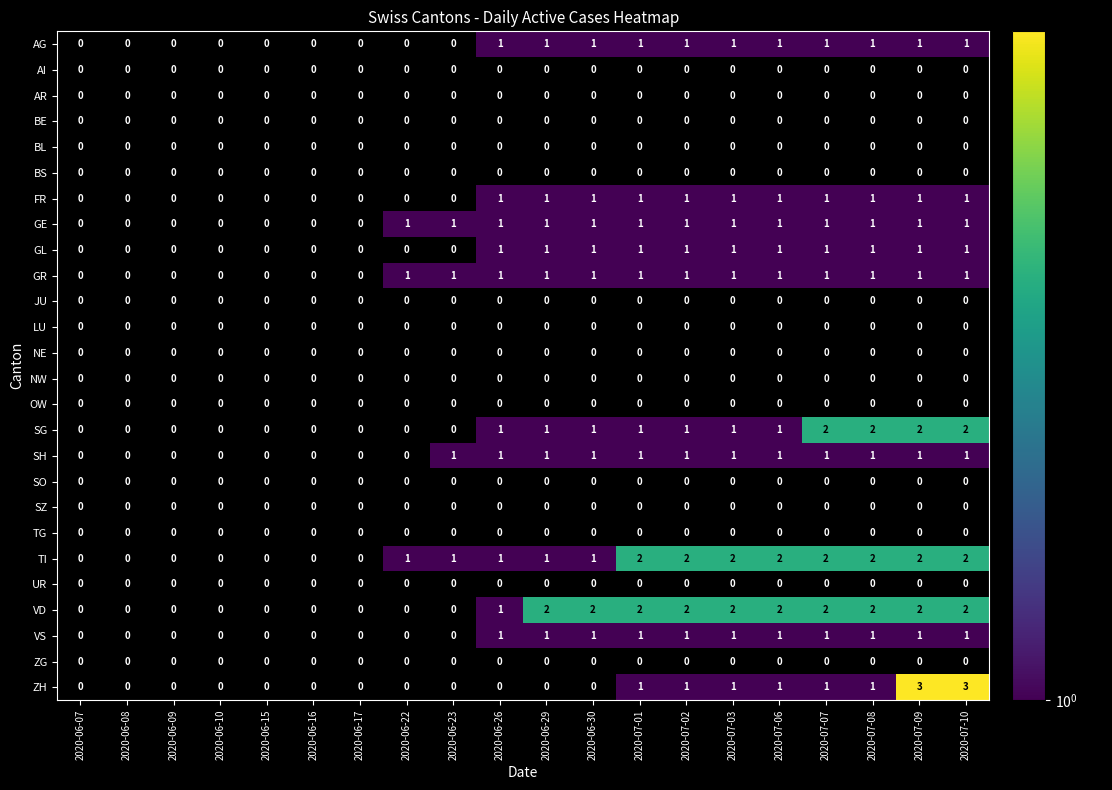

Which label corresponds to the smallest value in the chart?

2020-06-26